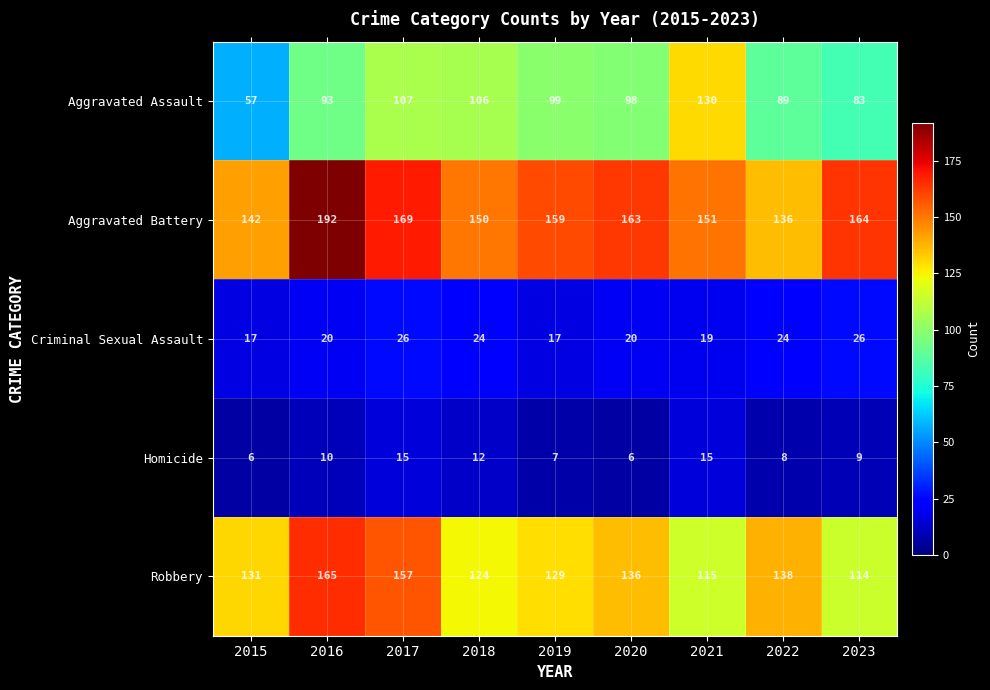

What is the difference between the second highest and second lowest values in the Aggravated Assault series?

24